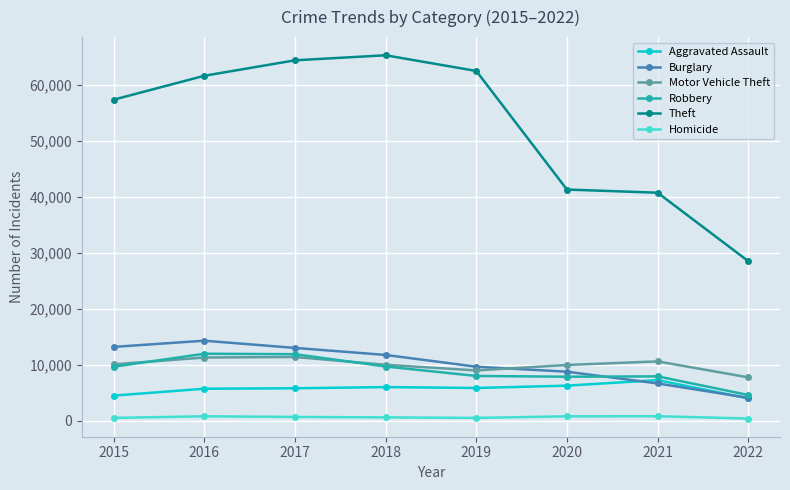

Is it true that Aggravated Assault equals 12449 at 2021?

False